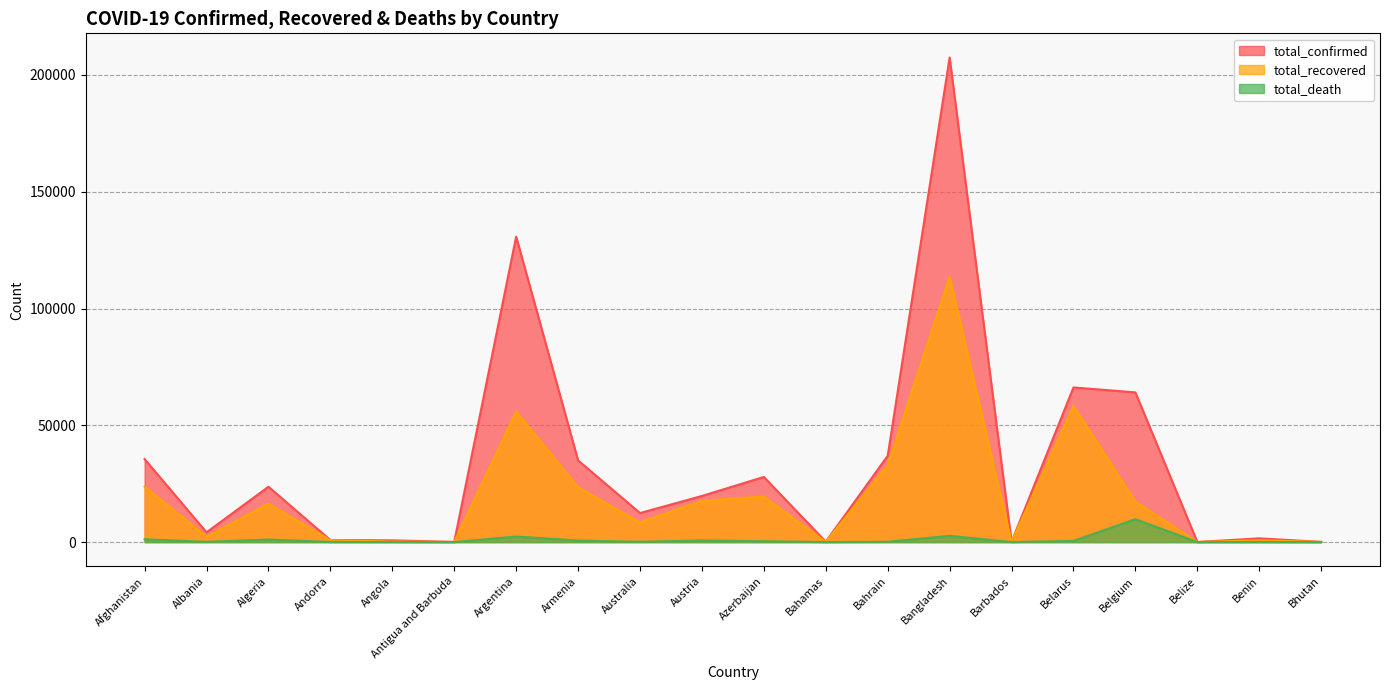

What is the value of the total_death point at the 10th from the left?

711